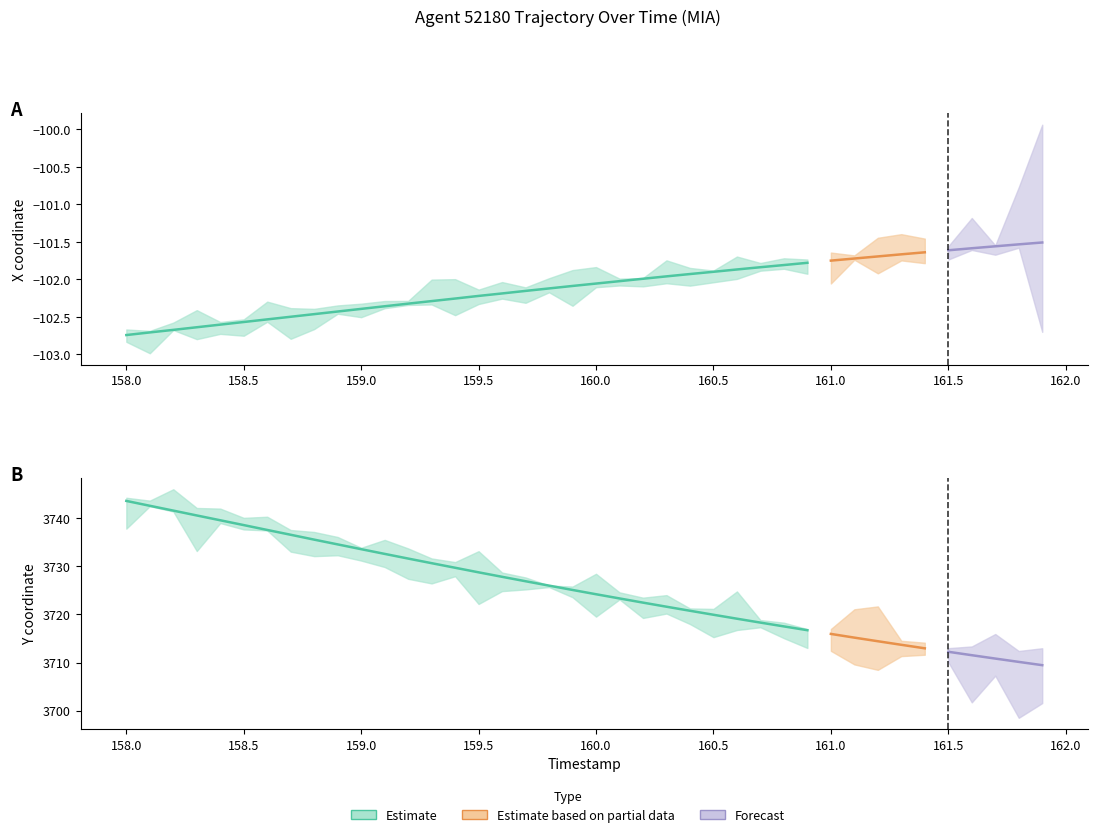

True or false: X has more than 2 points higher than both neighbors.

False